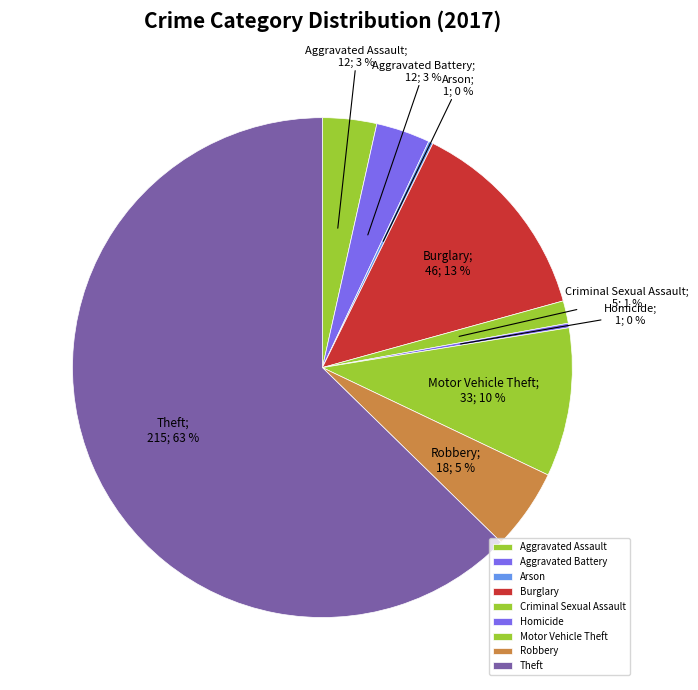

Is there a majority slice in this chart?

Yes